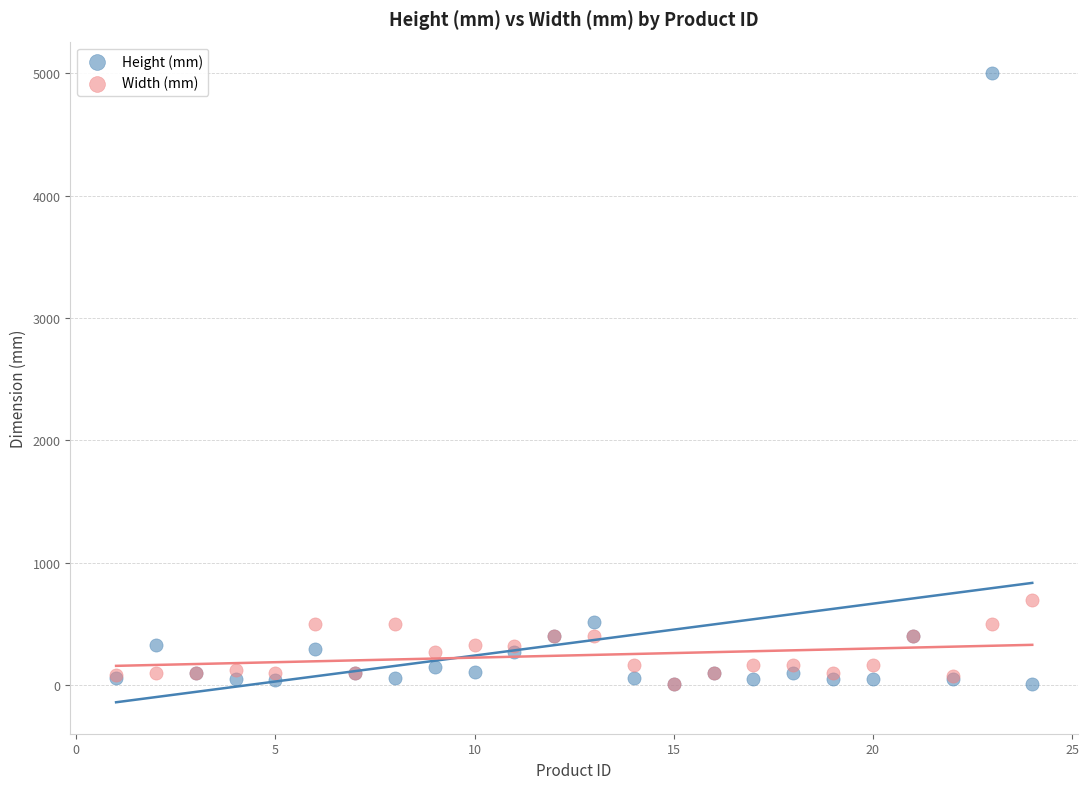

Across all series, what Y value is closest to 2505?

700